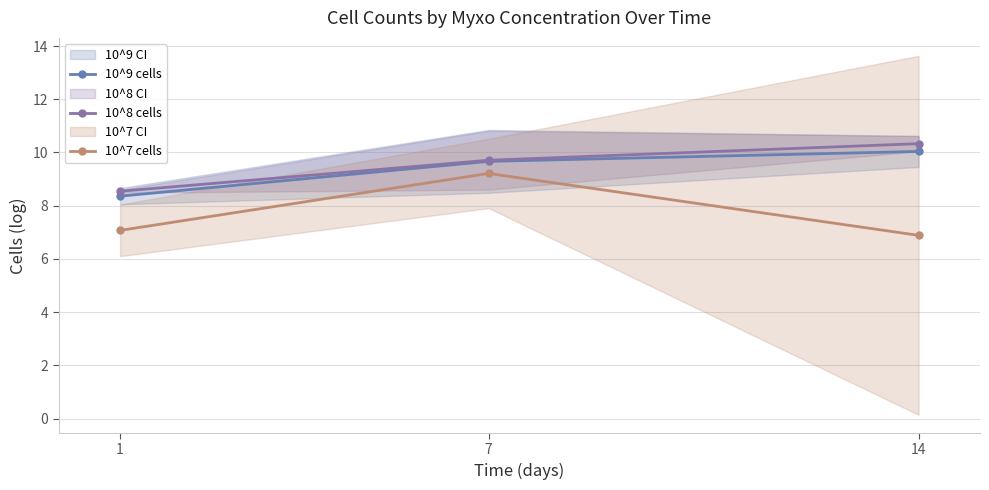

Reading left to right, transcribe all the data shown in this chart.

10^9 cells: 8.4	9.7	10.0
10^8 cells: 8.5	9.7	10.3
10^7 cells: 7.1	9.2	6.9